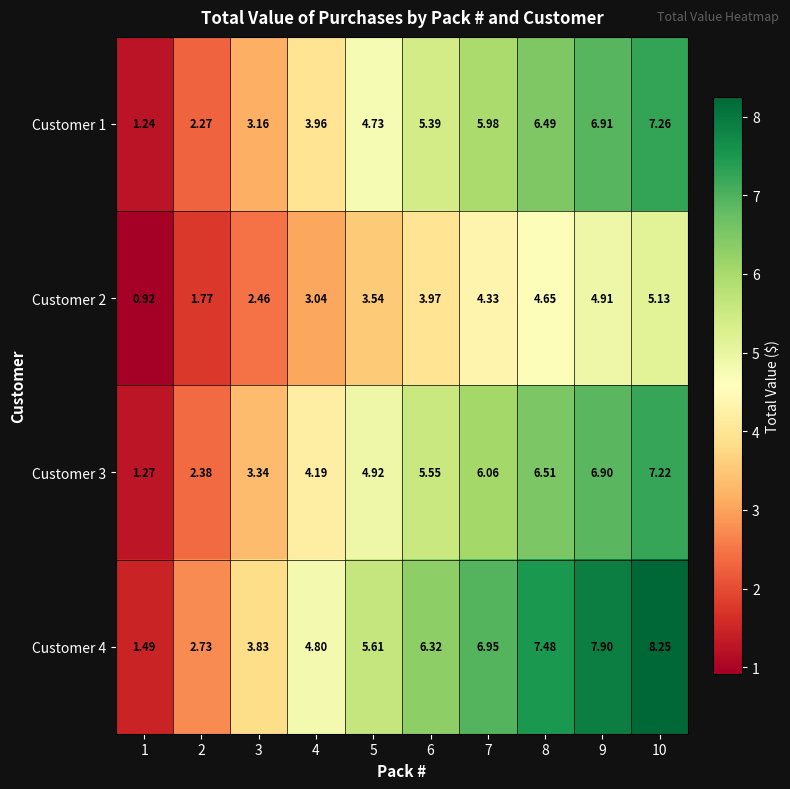

How many values in the Customer 1 series exceed 5?

5